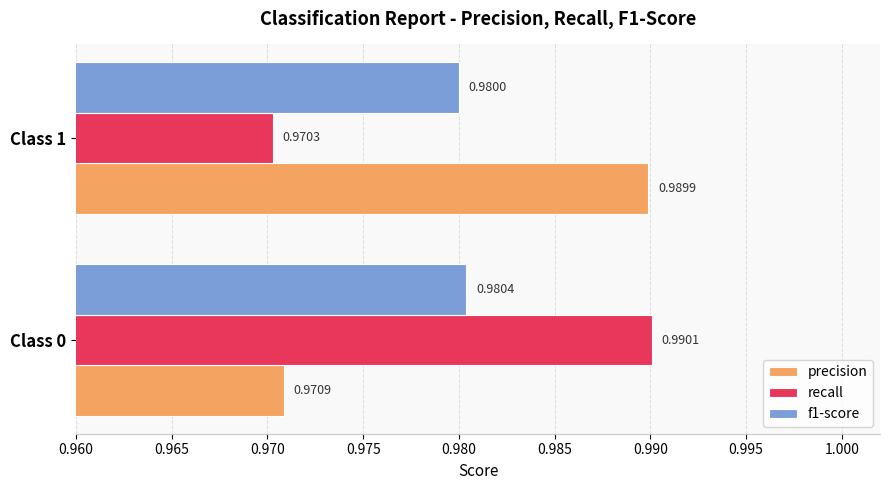

Between Class 0 and Class 1, which series saw the biggest shift?

recall